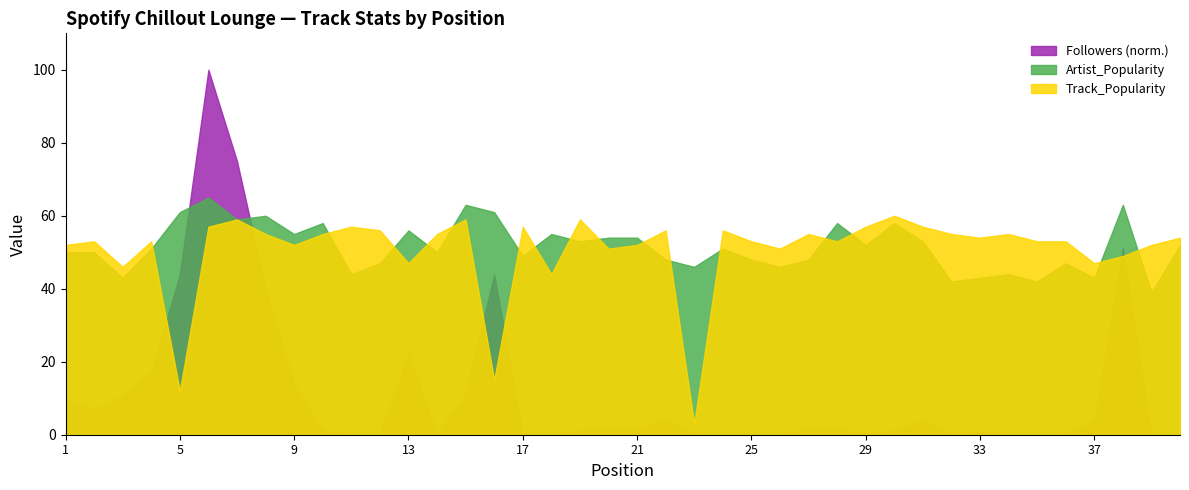

Which series has the largest total across all categories?

Artist_Popularity